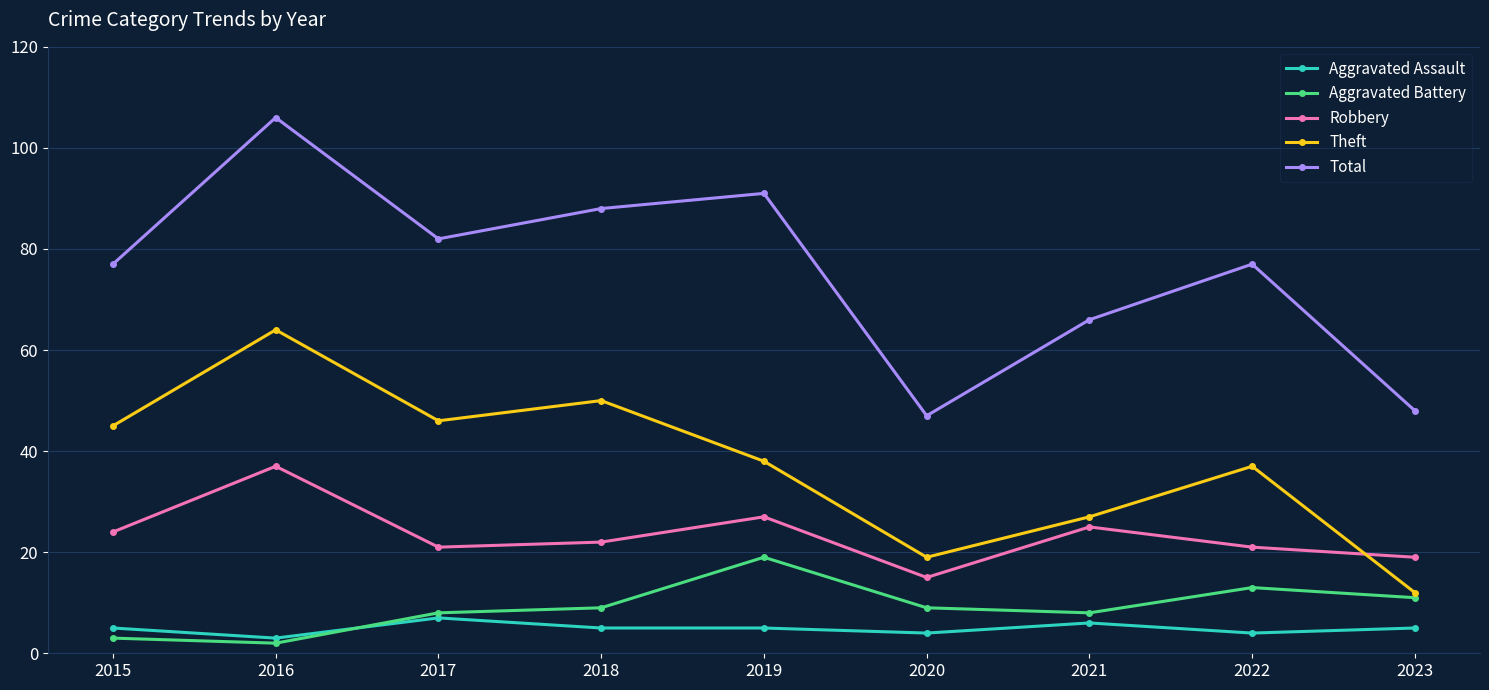

What value does the Robbery series have at 2022, to the nearest 10?

20